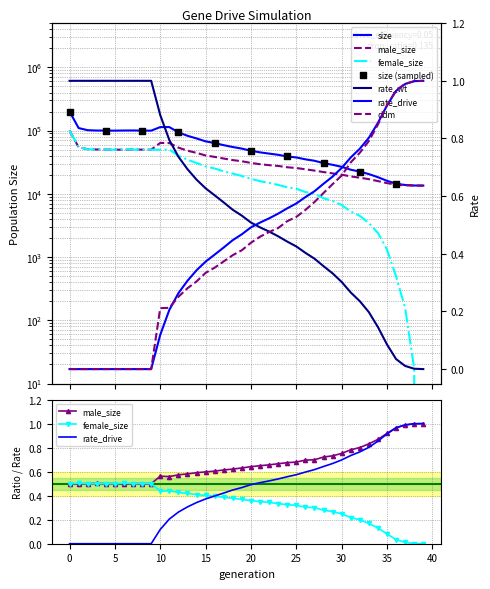

Which series has the largest total across all categories?

size